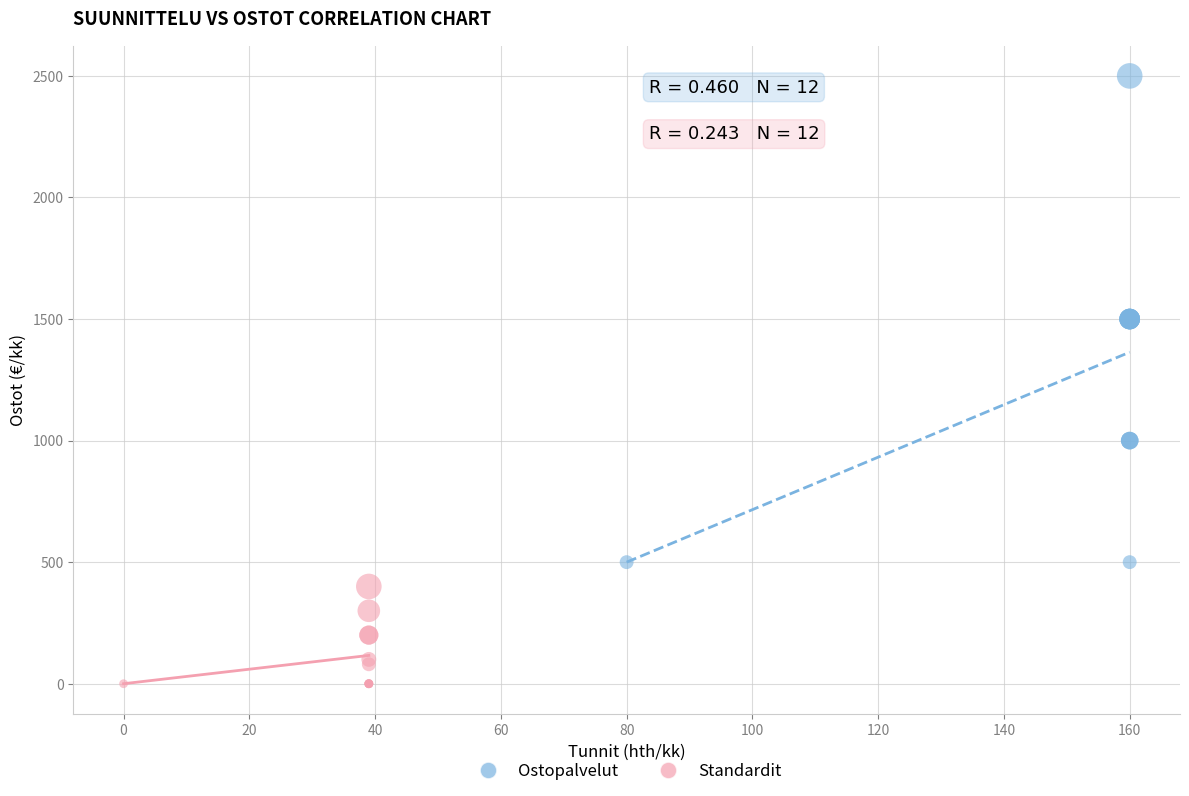

Which series contains the lowest Y value?

Standardit